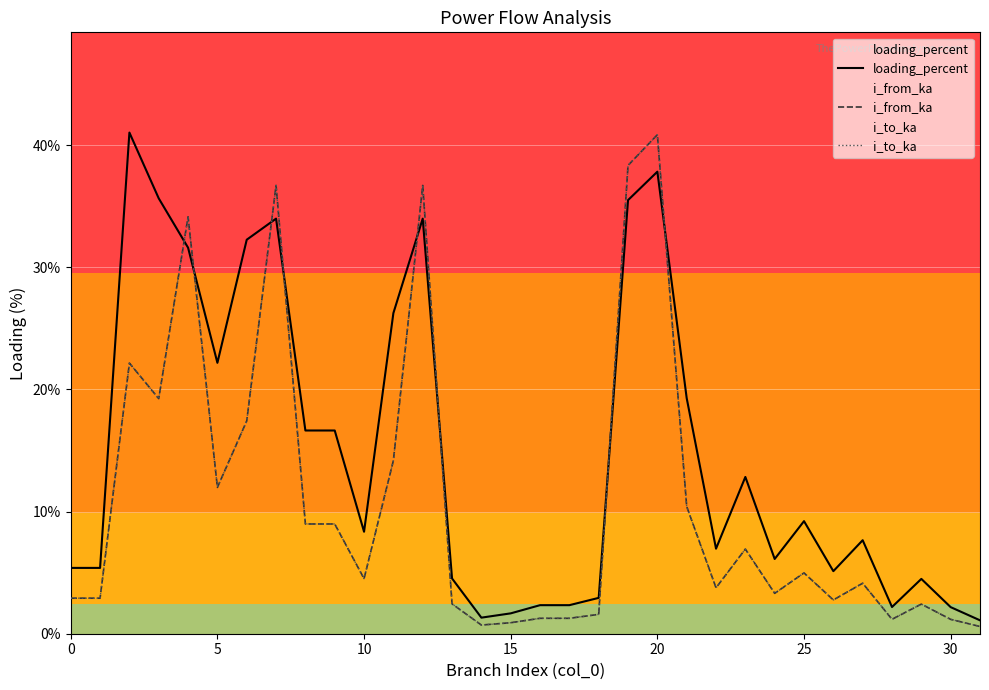

True or false: loading_percent and i_to_ka intersect in this chart.

True